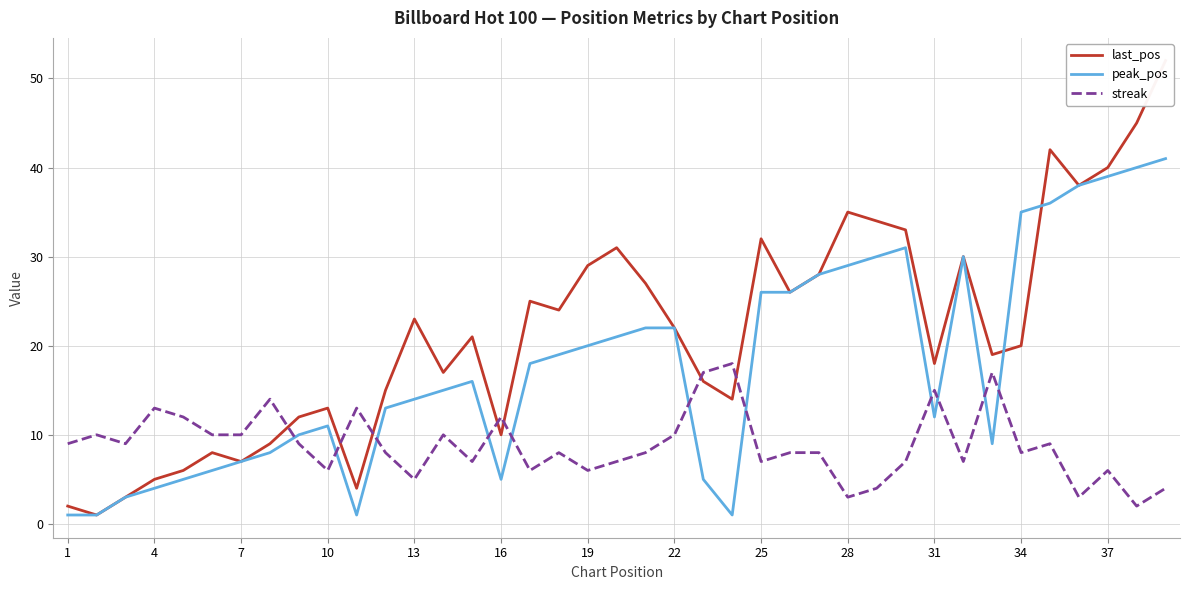

How many interior local valleys does the last_pos series have?

11